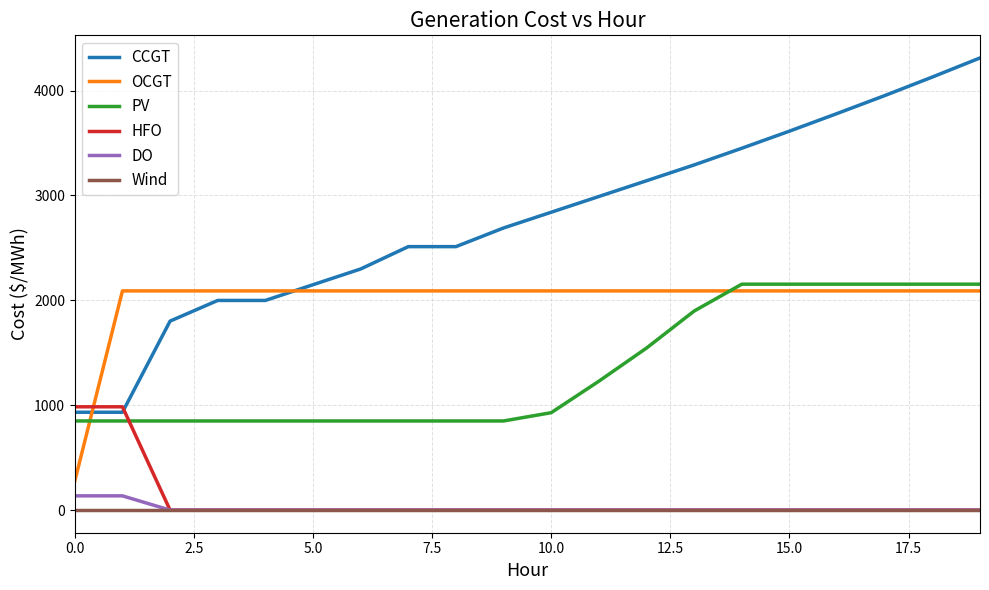

What are all the series names shown in the legend?

CCGT, OCGT, PV, HFO, DO, Wind